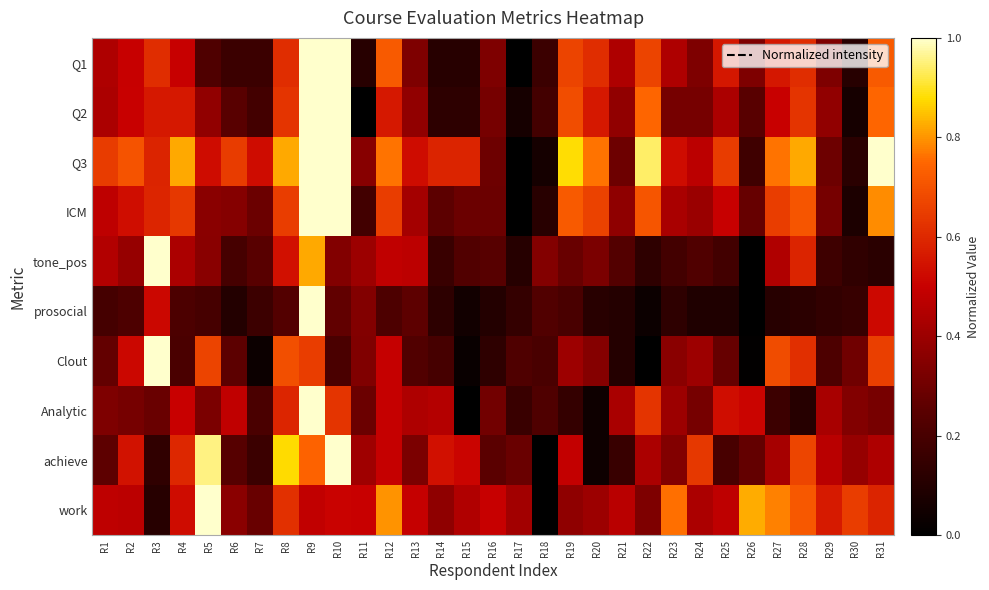

Which category has the lowest value across all series?

R17